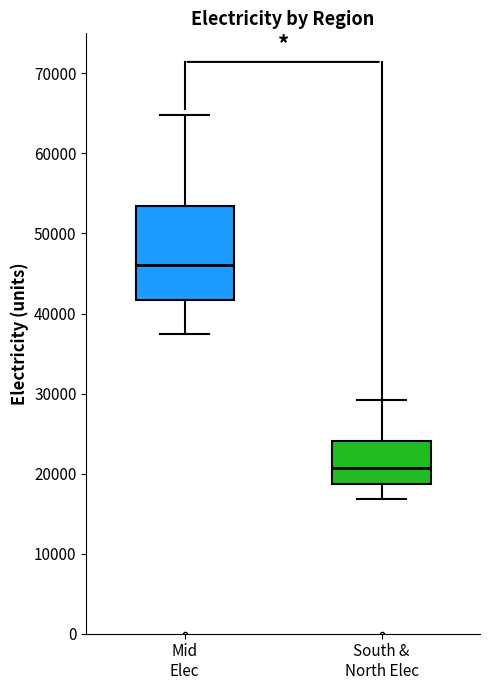

Reading left to right, read every box against the y-axis: the position of its median line, the range the box covers, and the ends of its whiskers. The values are not printed on the chart, so give them approximately, as read against the axis.

Mid Elec: median 46000, box 42000 to 53000, whiskers 37000 to 65000
South & North Elec: median 21000, box 19000 to 24000, whiskers 17000 to 29000